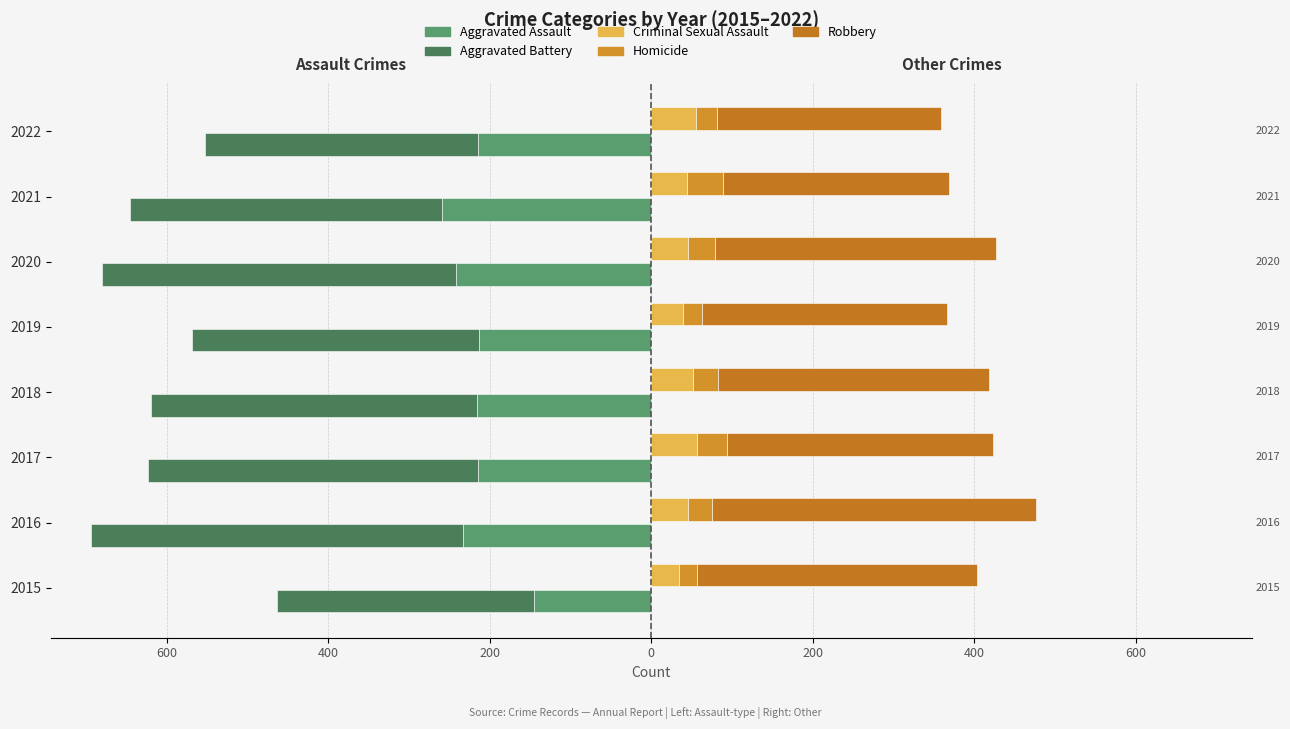

Is it true that Robbery equals 485 at 2020?

False